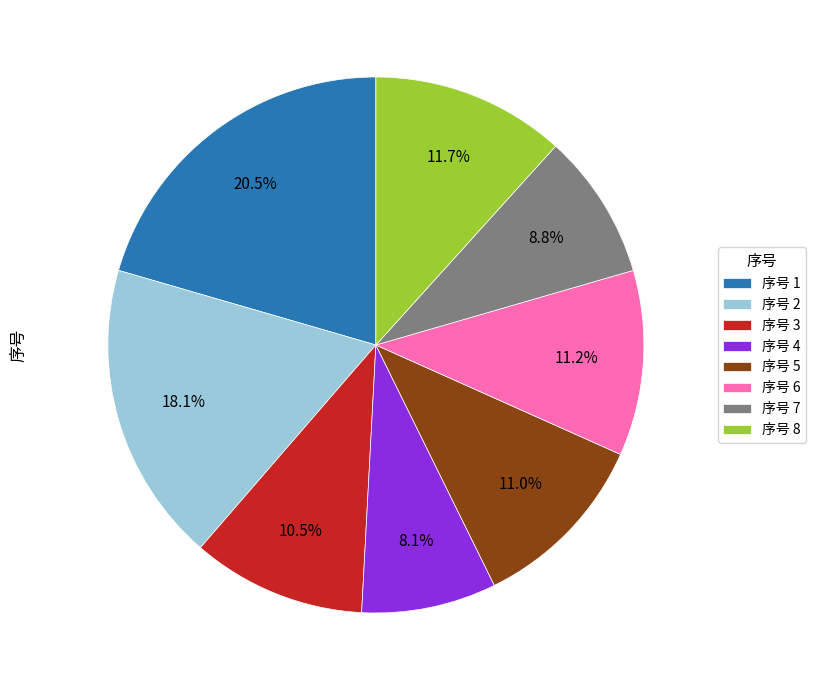

Does any single category account for the majority?

No